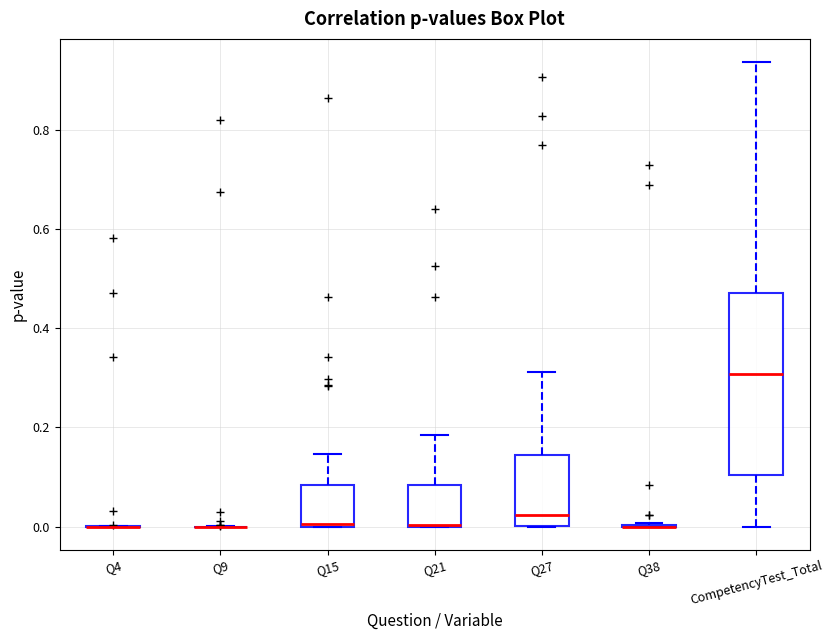

Which box is the tallest, from its lower edge to its upper edge?

CompetencyTest_Total